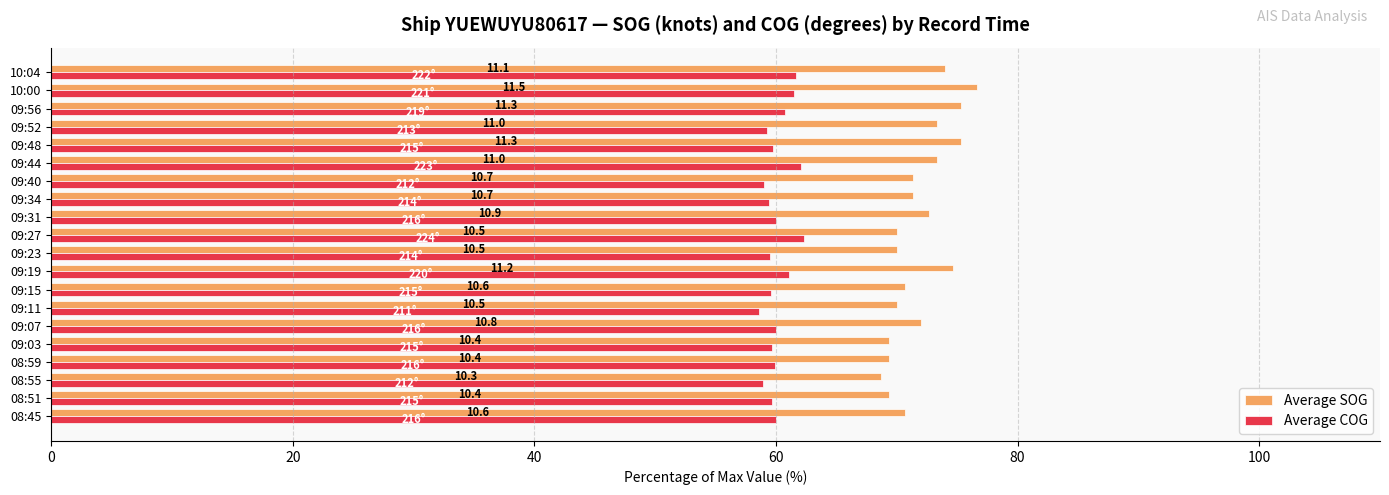

What is the value of the Average COG bar at the 9th from the left?

61.1